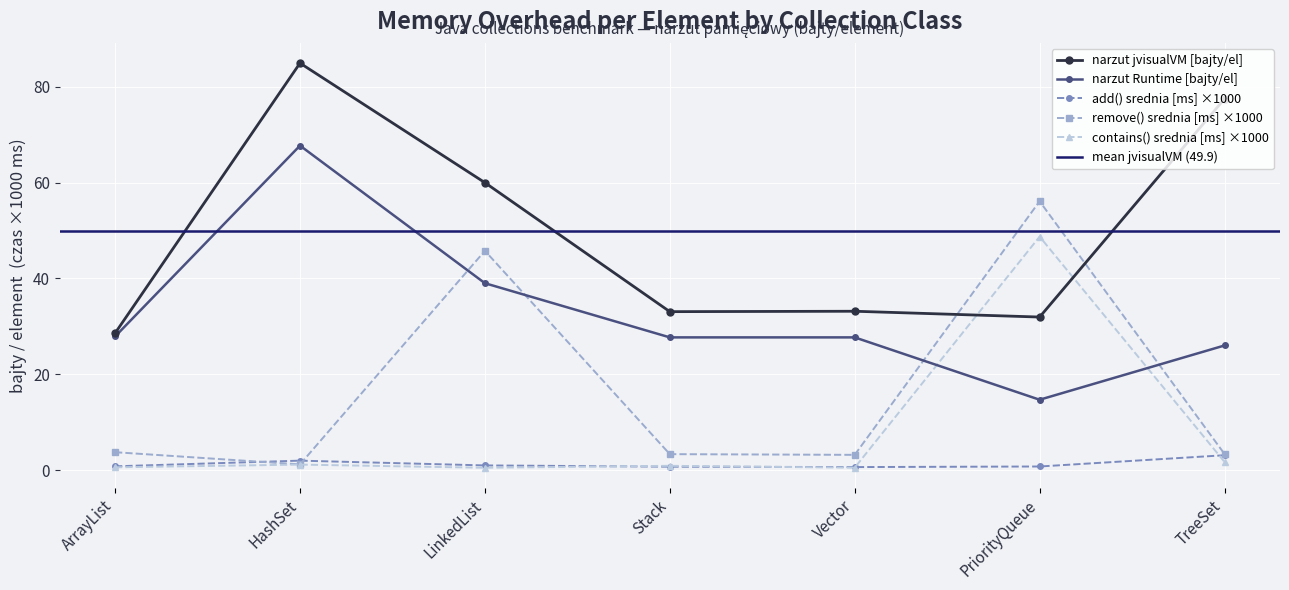

Between LinkedList and Vector, which is larger?

LinkedList